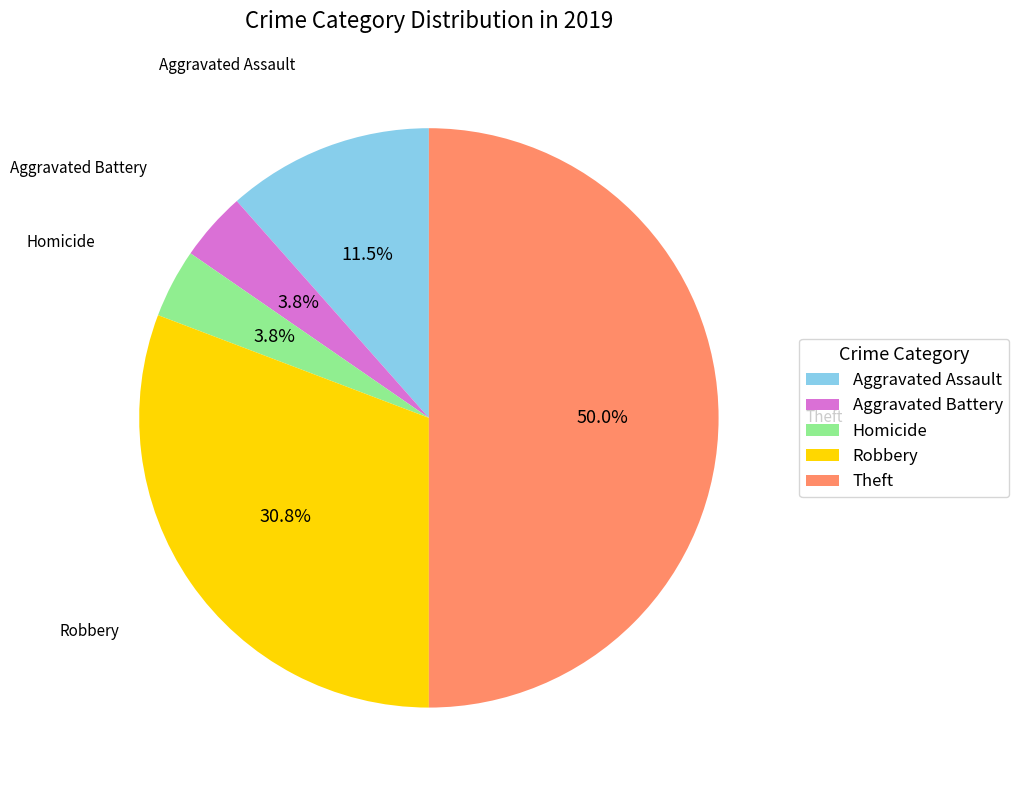

Approximately how many times larger is the value at Aggravated Assault compared to Aggravated Battery?

3.0